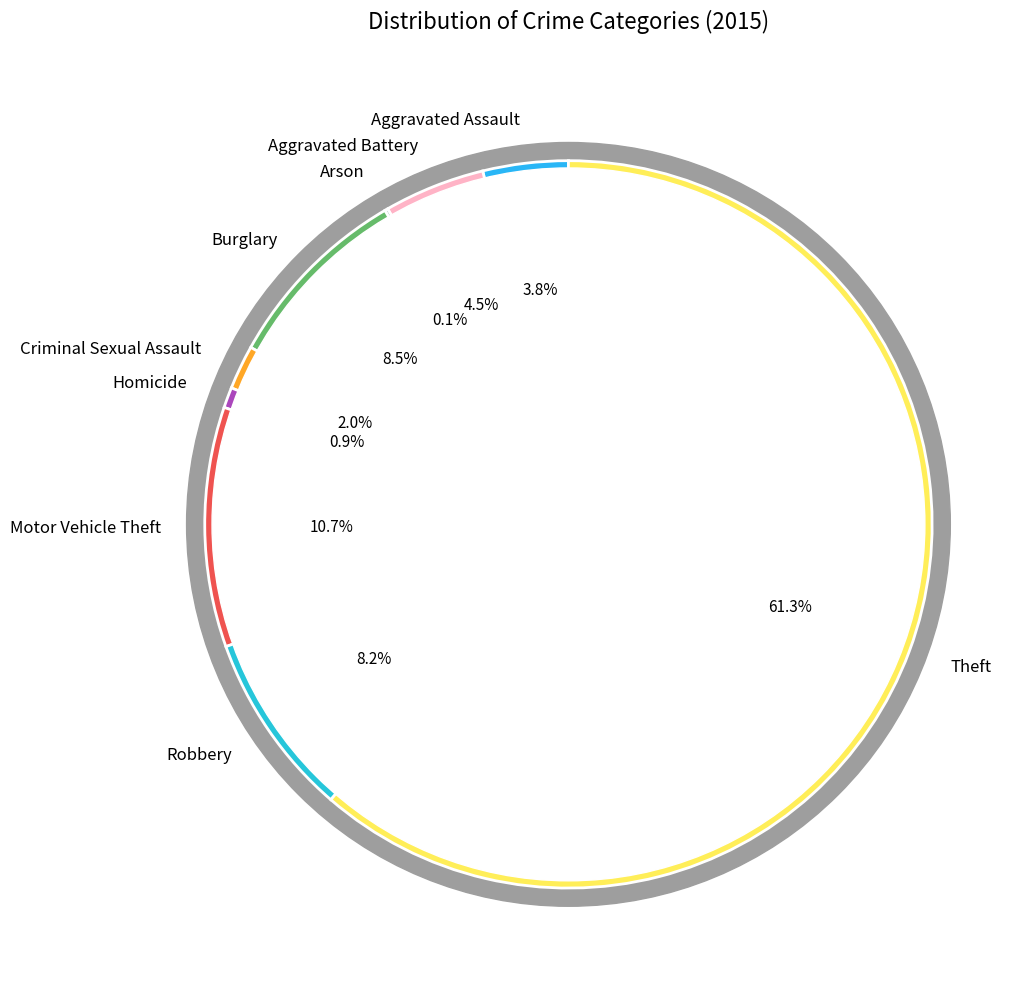

What portion of the pie excludes Aggravated Battery?

95.5%